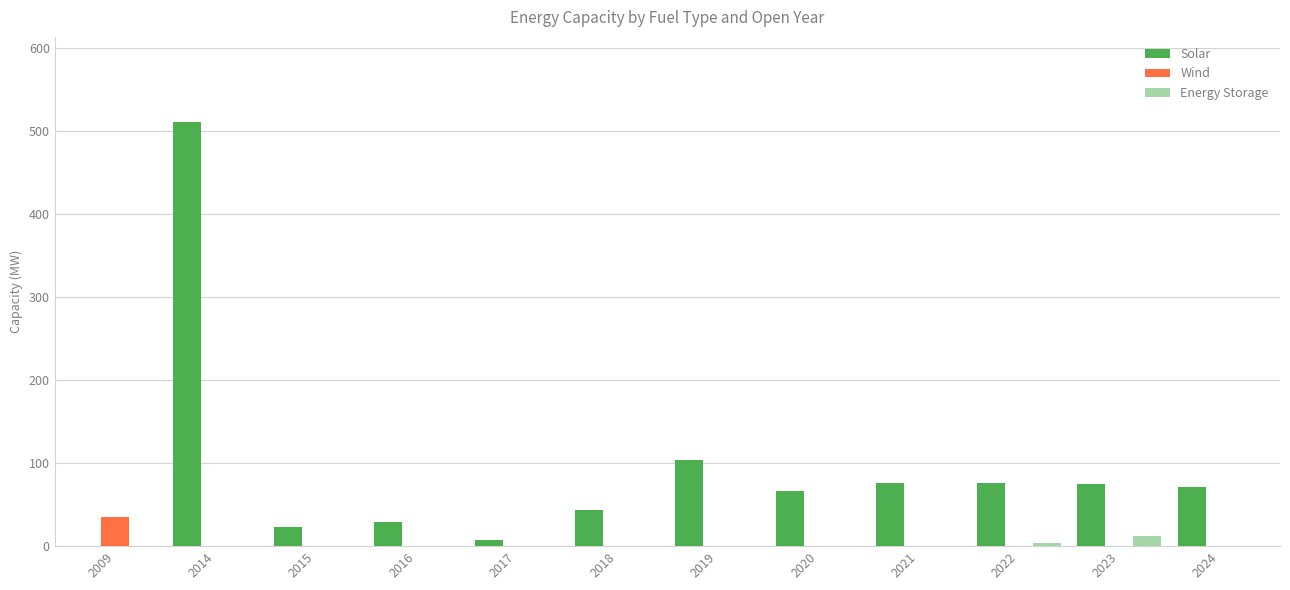

What is the highest value of the Solar series?

511.4